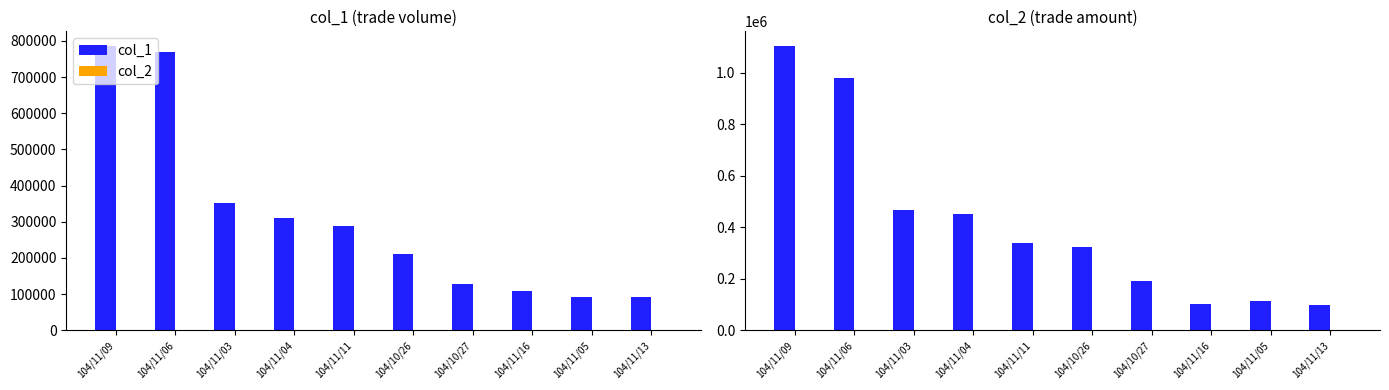

Is the value of col_2 at 104/11/04 greater than the value of col_1 at 104/11/04?

No